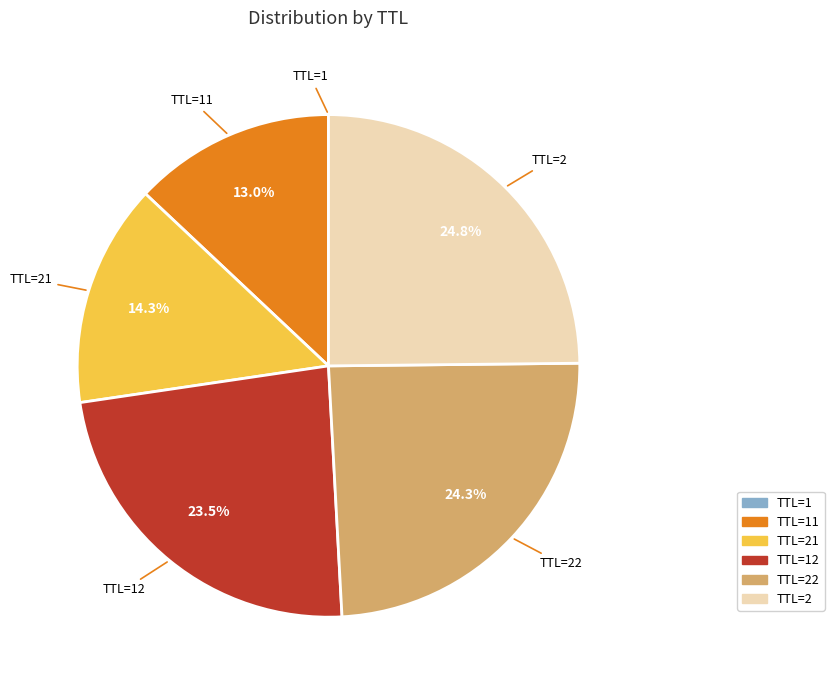

Is there a majority slice in this chart?

No